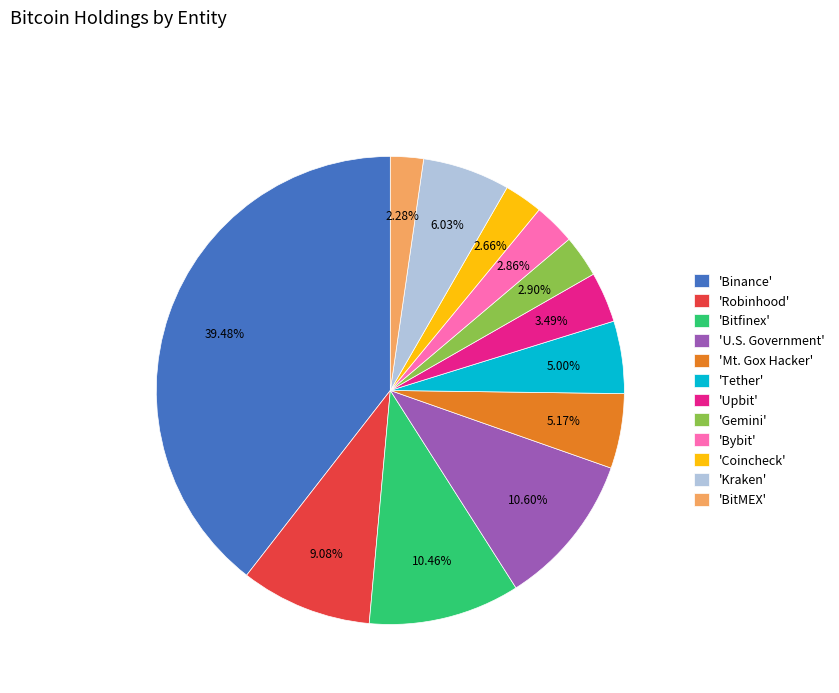

Is there a majority slice in this chart?

No